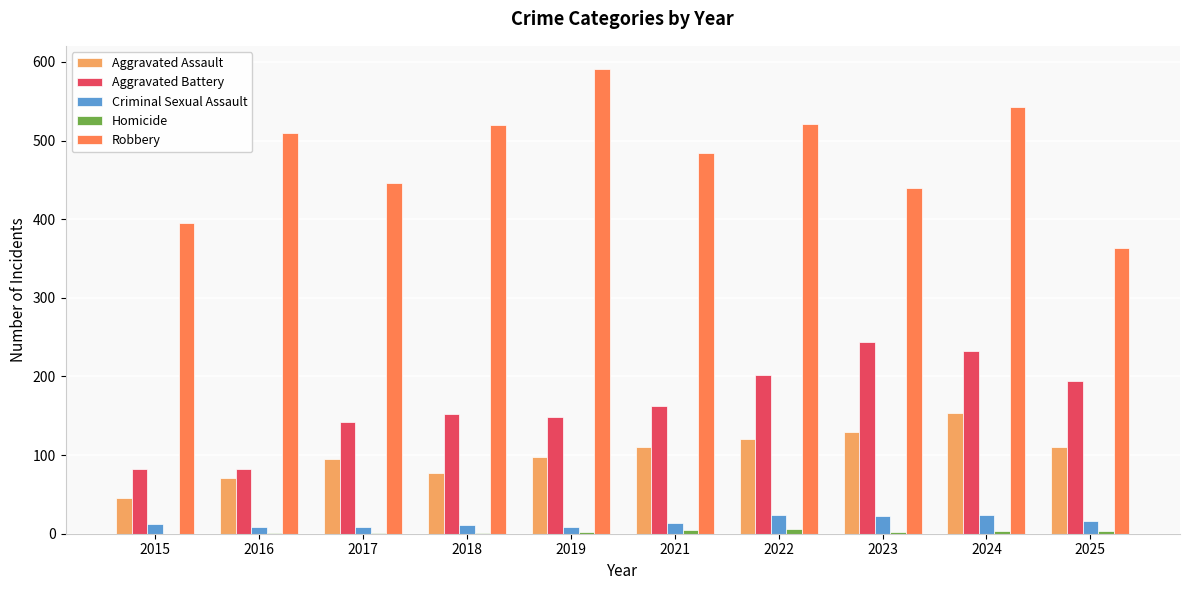

At which label is Robbery closest to 477?

2021